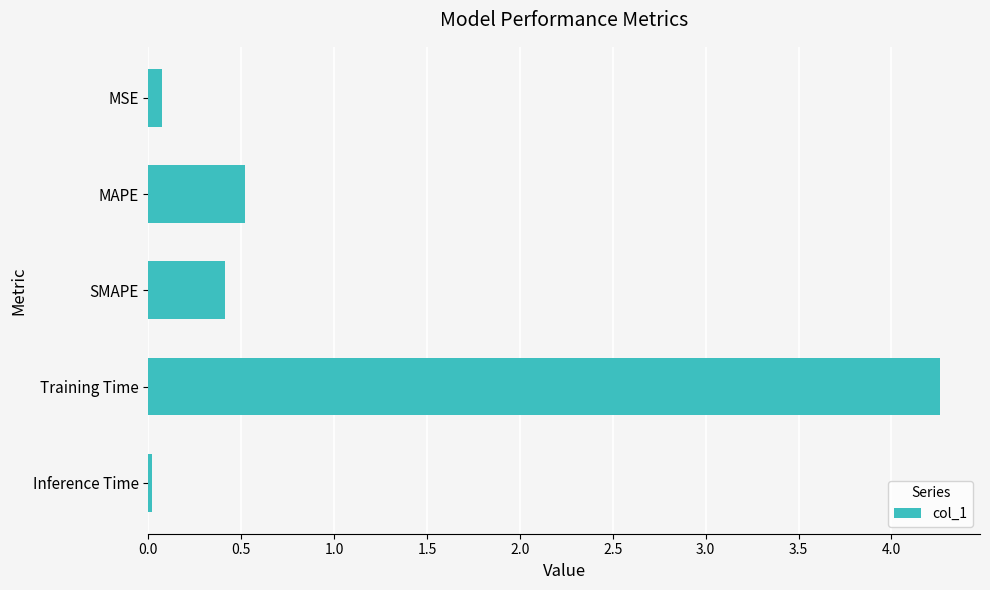

What is the change in value from SMAPE to Training Time?

+3.9